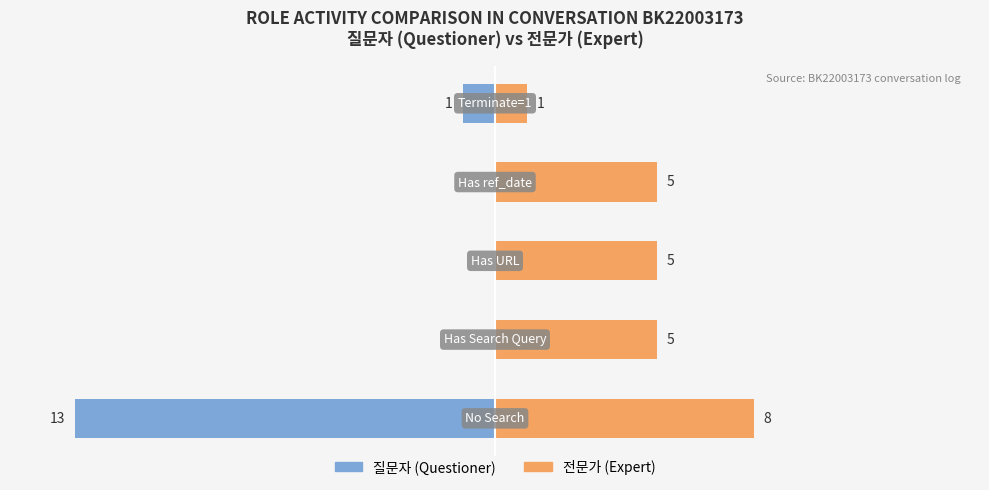

At how many categories does at least one series exceed -3?

5